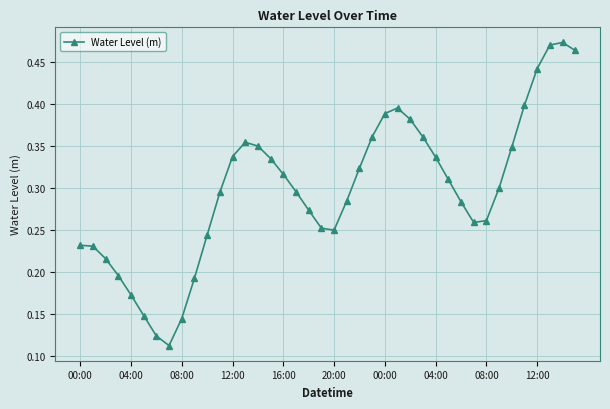

What is the sum of all values?

11.9